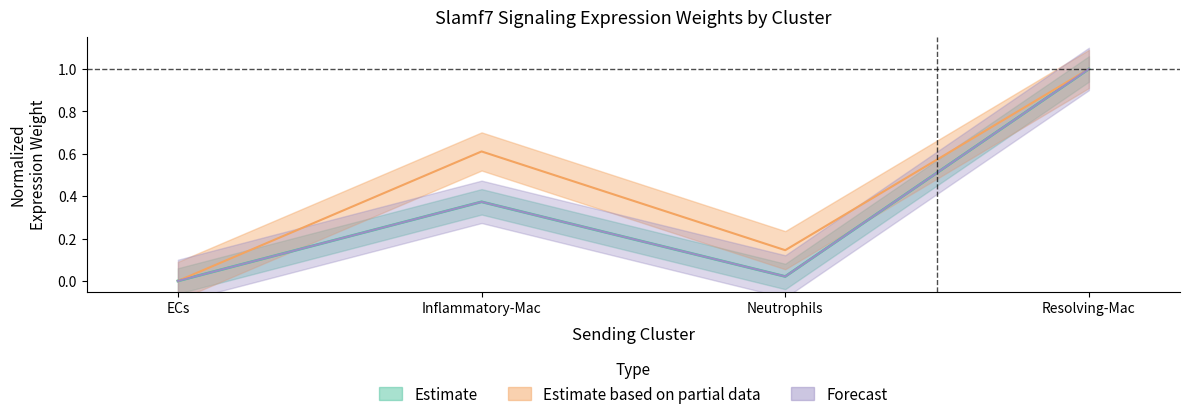

What position from the right is ECs?

4